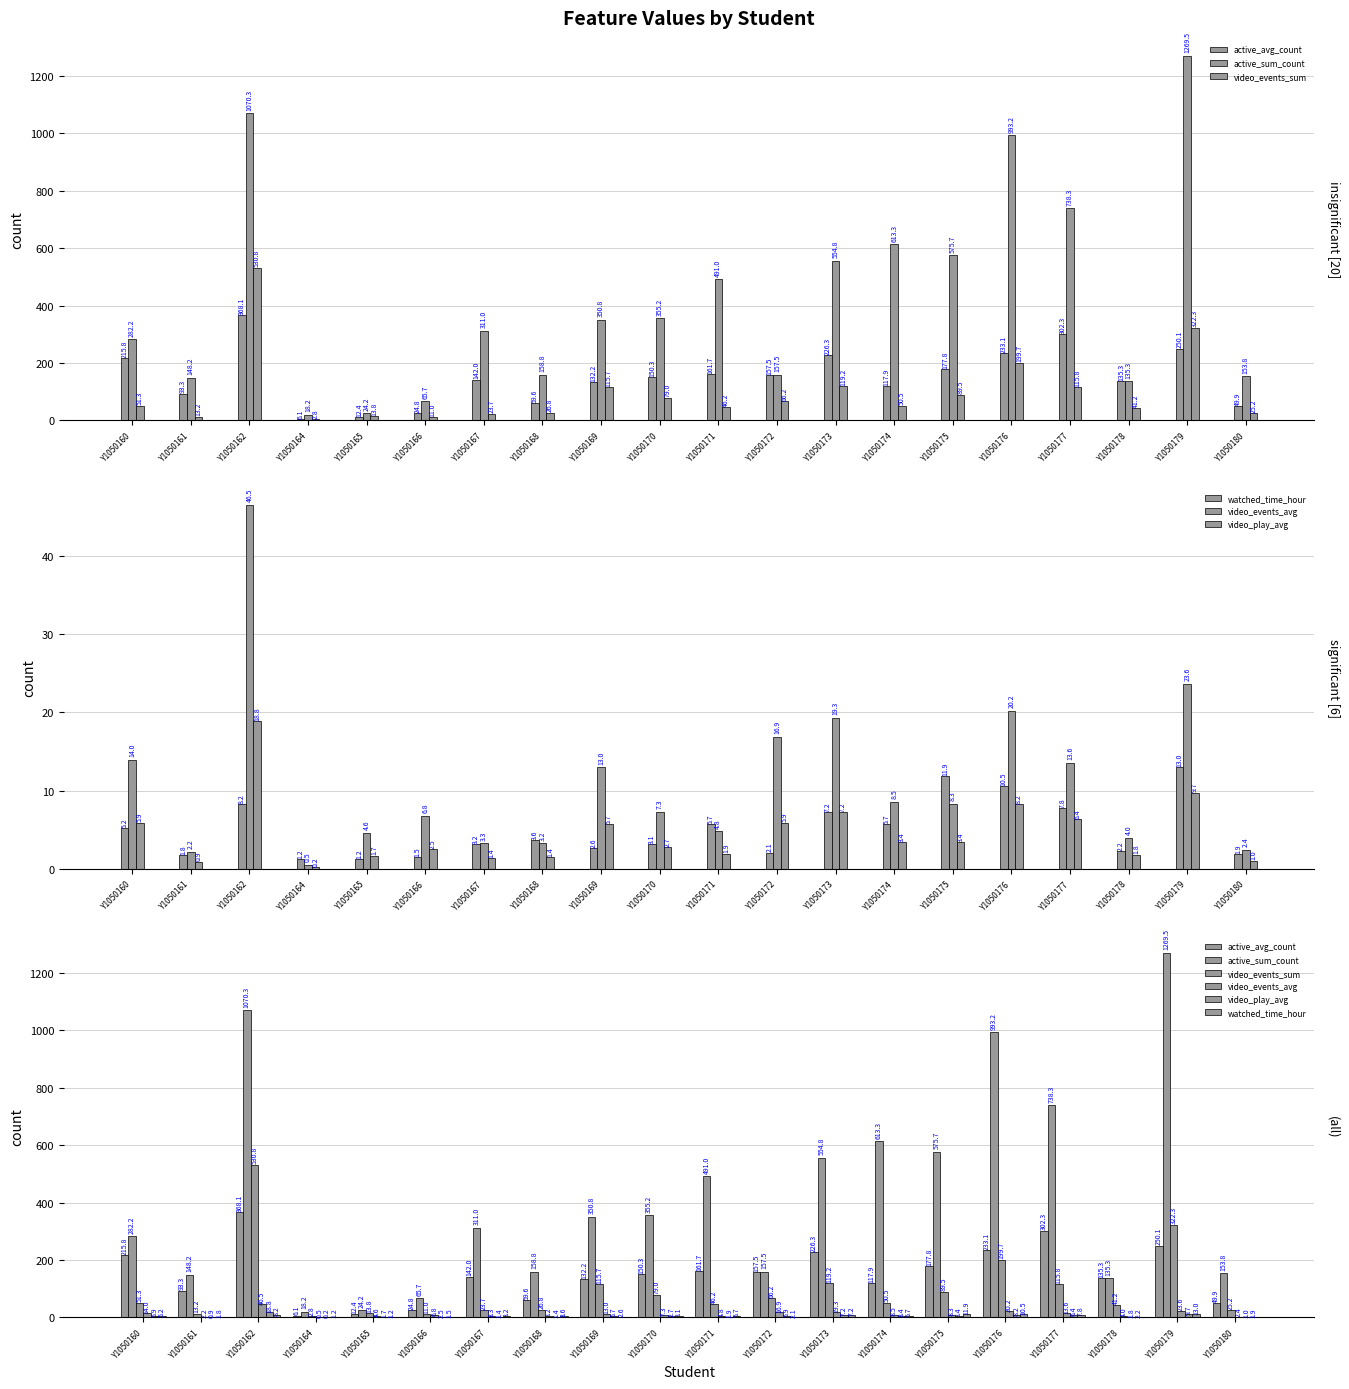

The video_events_sum series shows 96.6 at Y1050179. True or false?

False